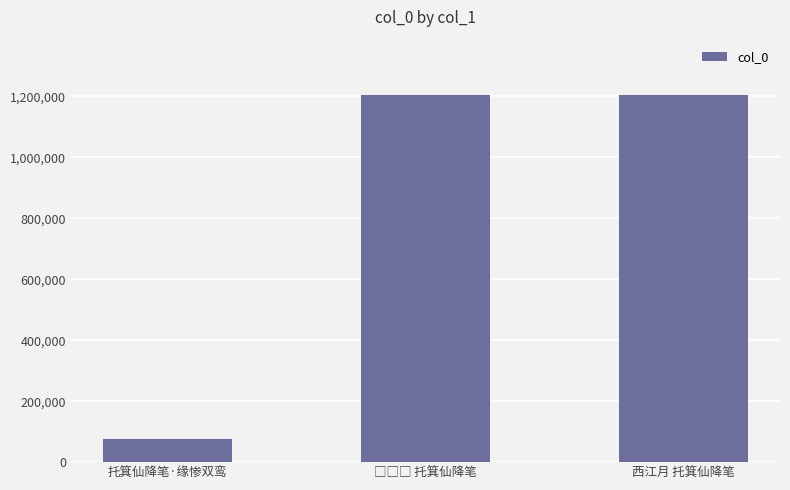

What is the greatest value displayed?

1204971